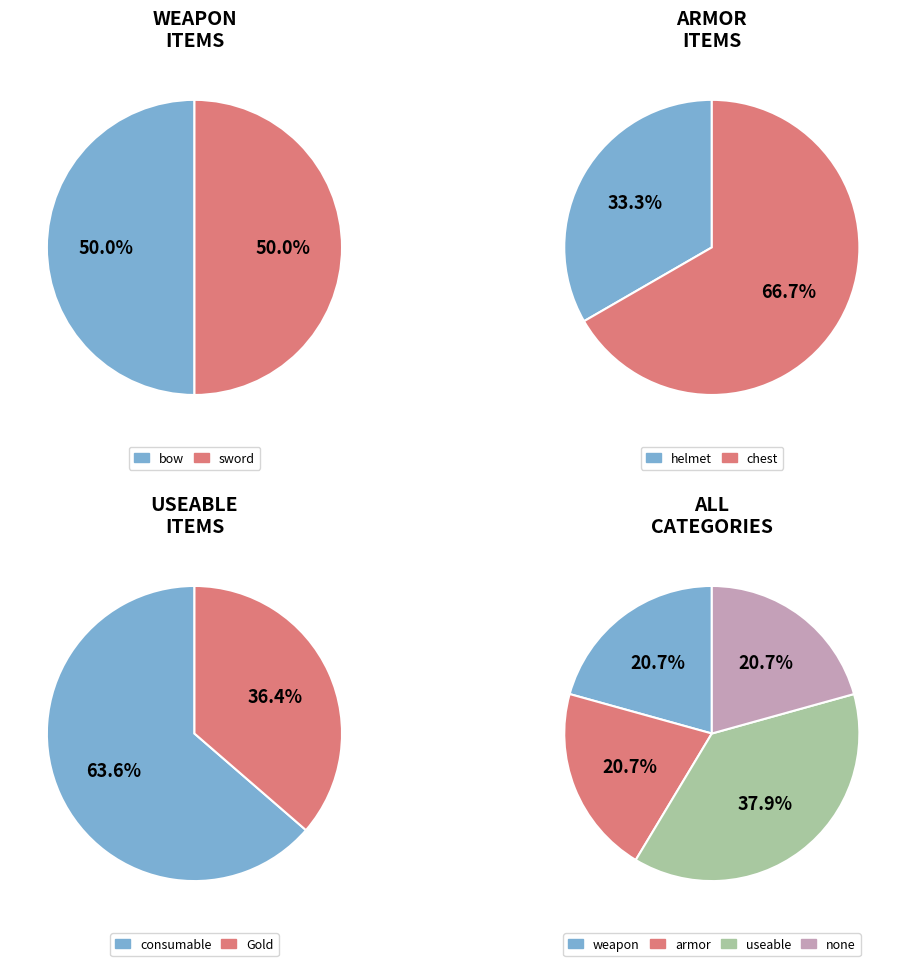

Between armor and none, which is larger?

armor